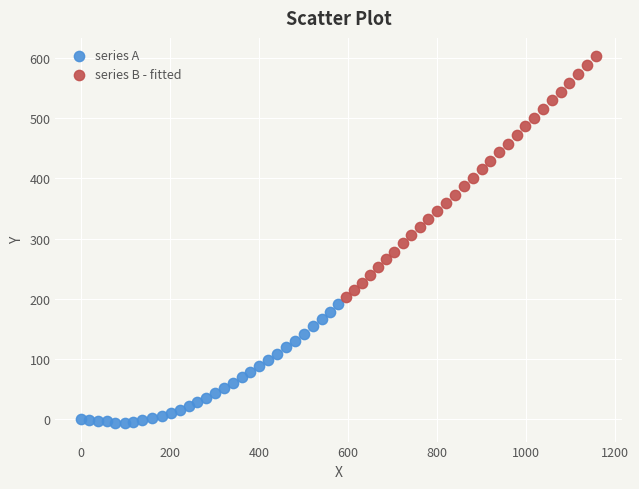

Which series contains the highest Y value?

series B - fitted